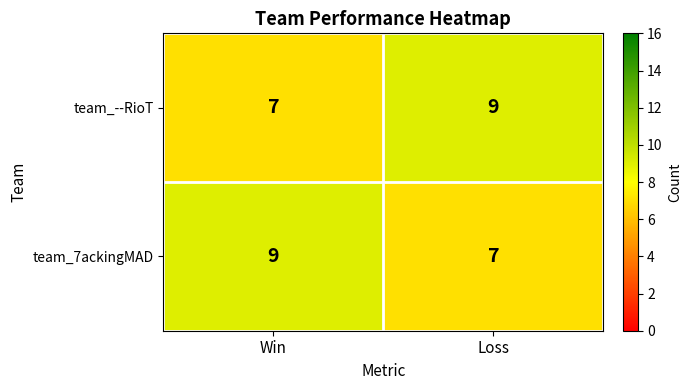

What is the total value across all series at Win?

16